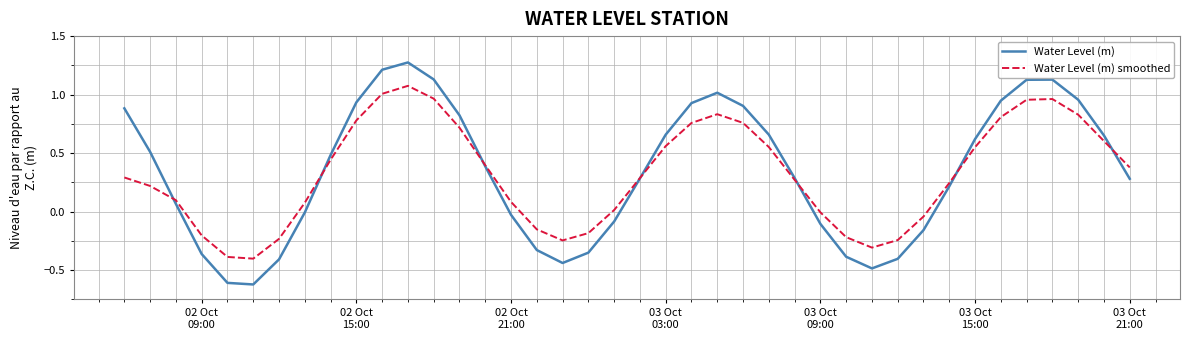

List the series in order of their peak value, highest first.

Water Level (m), Water Level (m) smoothed